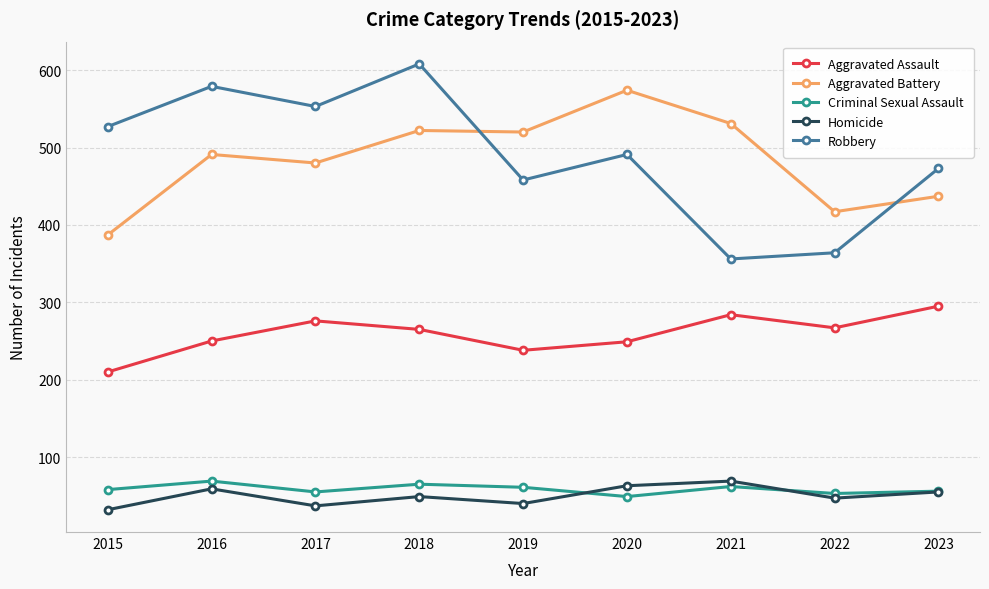

What is the sum of the Homicide values at 2019 and 2017?

77